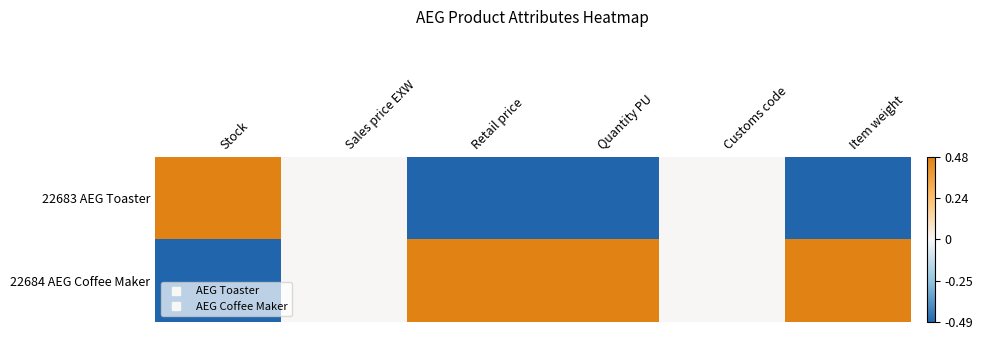

What is the spread (max minus min) of values at Retail price?

2